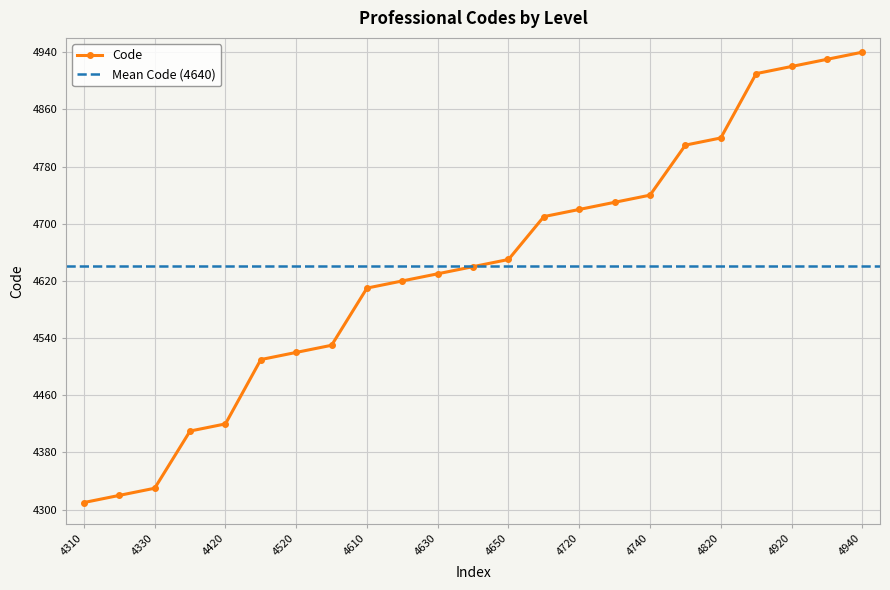

At which category does the chart reach its minimum across all series?

4310